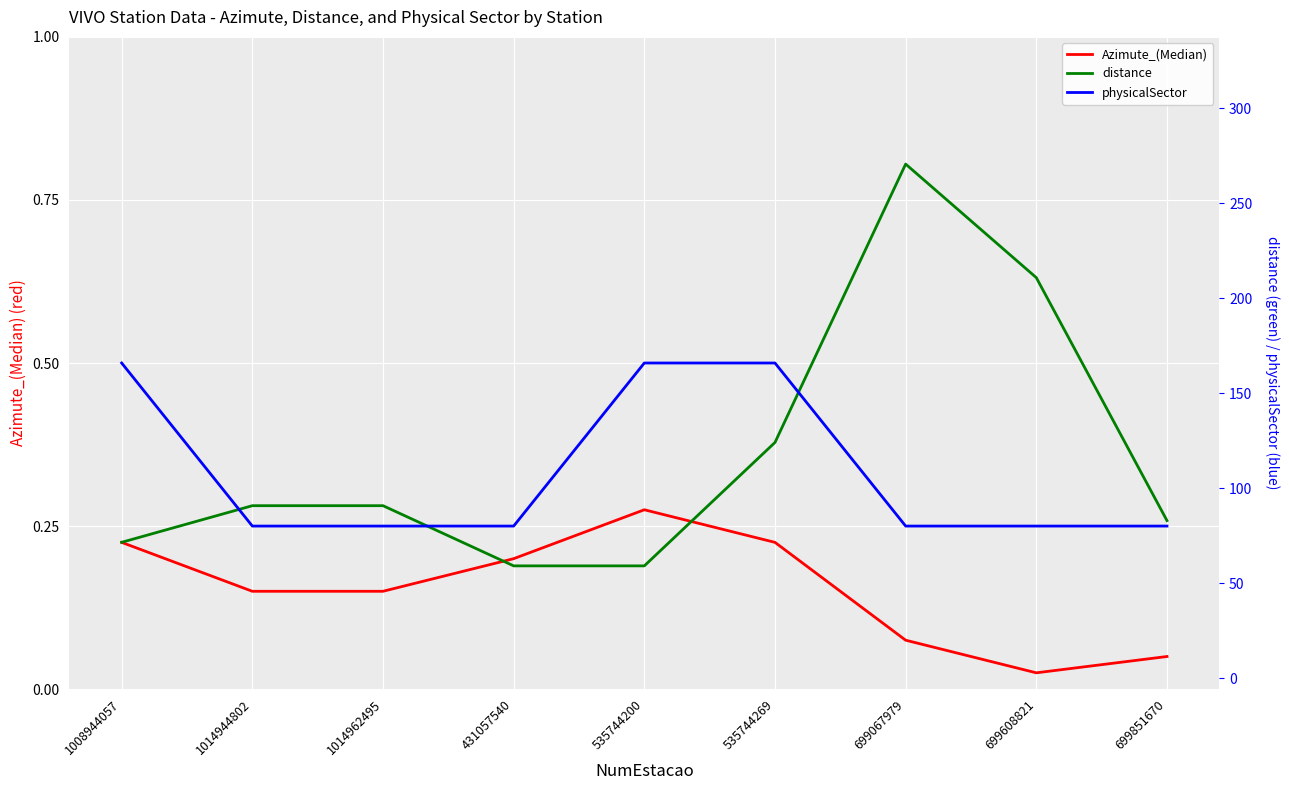

How many lines are shown in the chart?

3